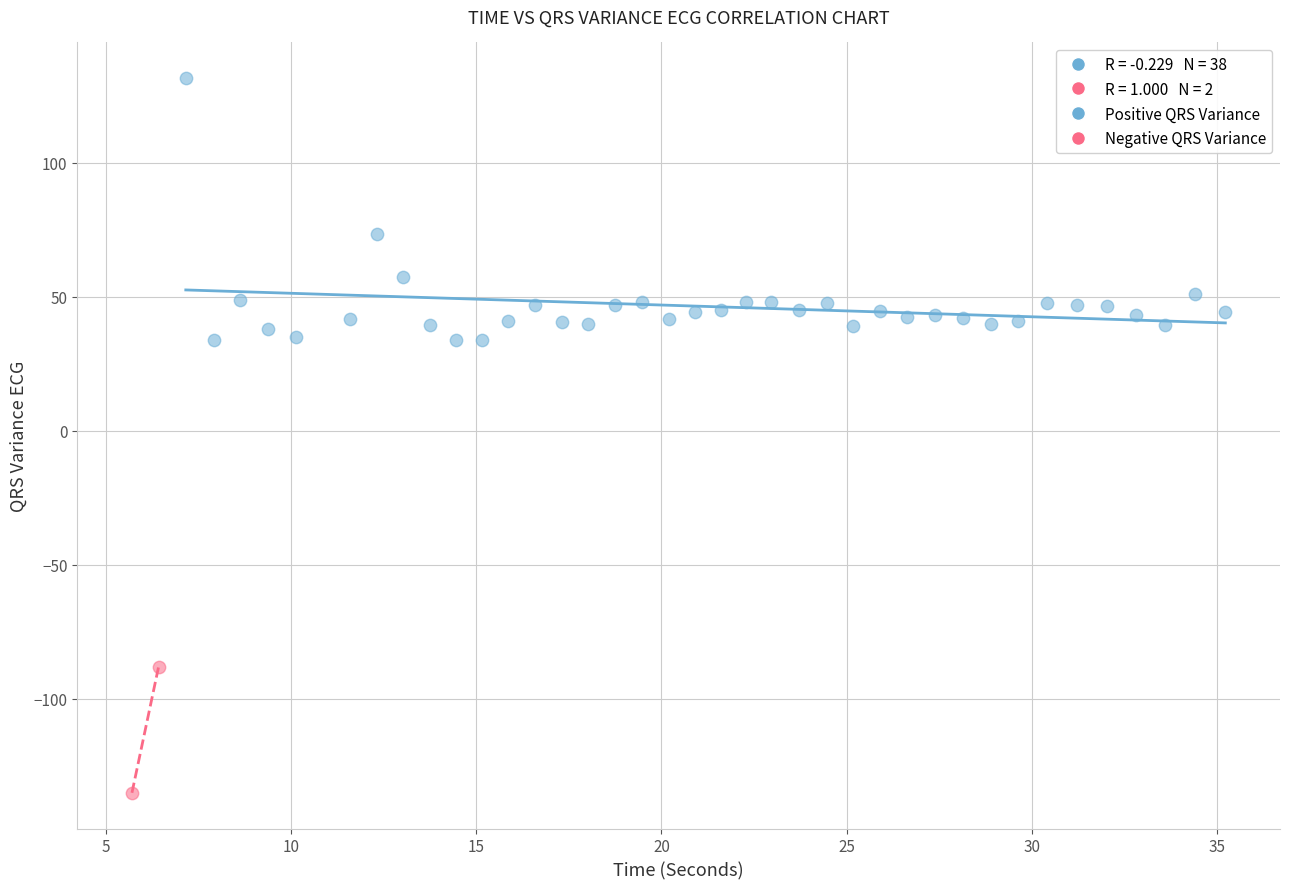

Which series contains the lowest Y value?

Negative QRS Variance